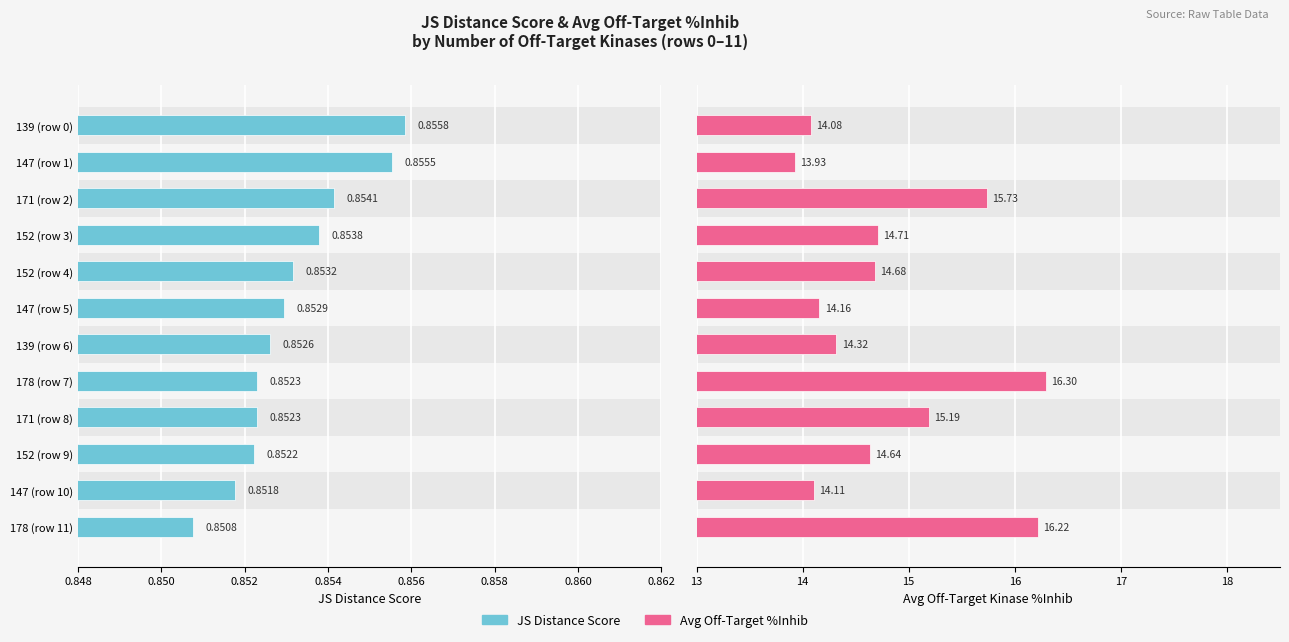

At which label does JS Distance Score reach its minimum?

178 (row 11)